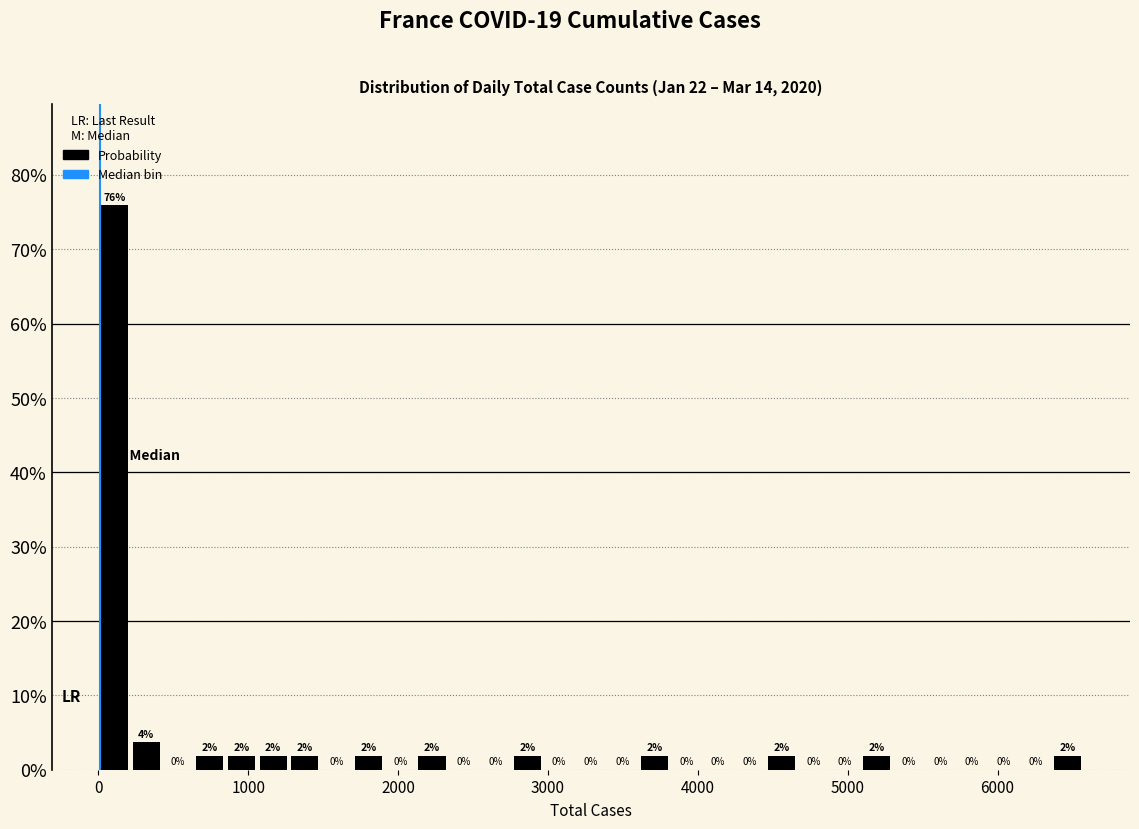

Read against the x-axis, roughly where is the centre of the tallest bar?

100